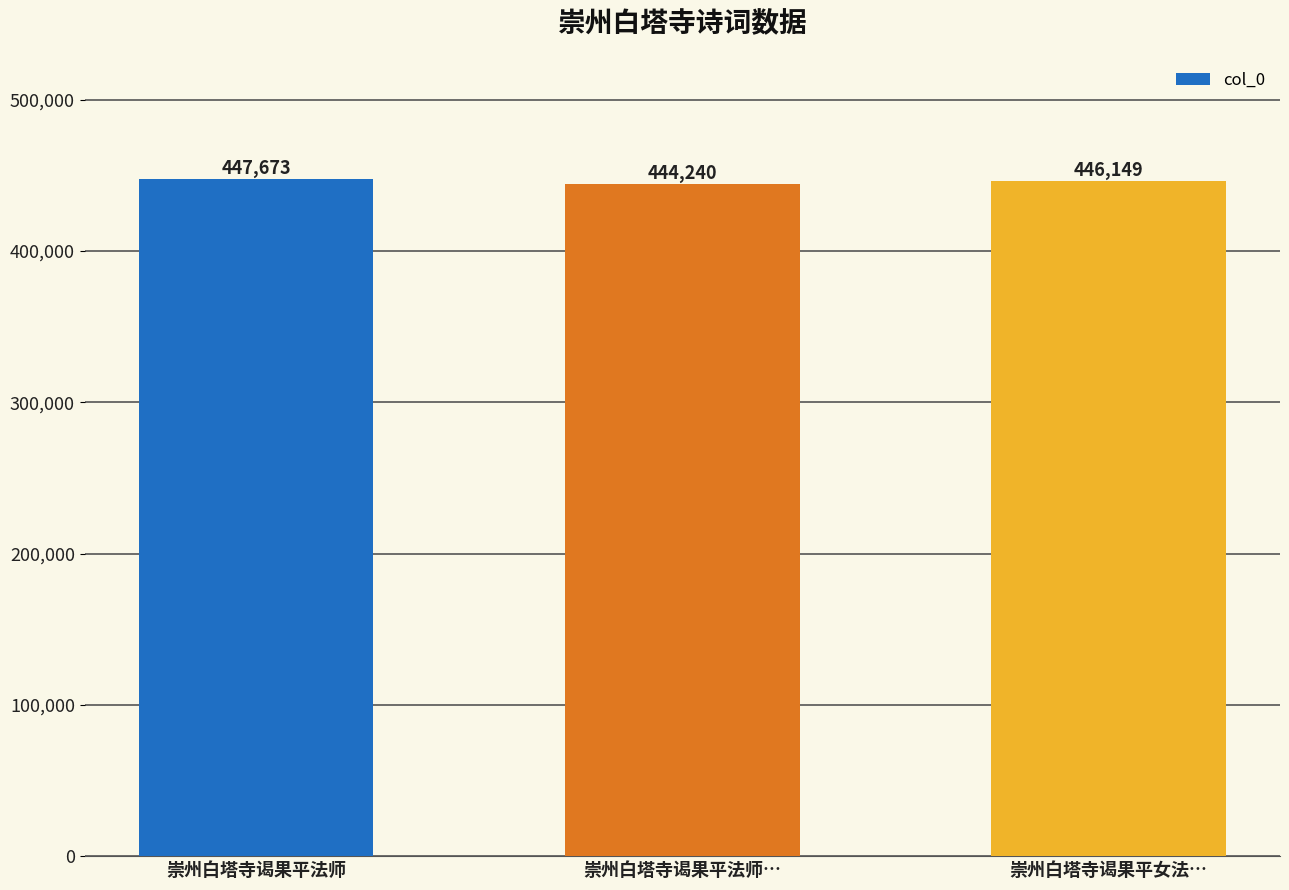

Rank the categories by value from lowest to highest.

崇州白塔寺谒果平法师…, 崇州白塔寺谒果平女法…, 崇州白塔寺谒果平法师